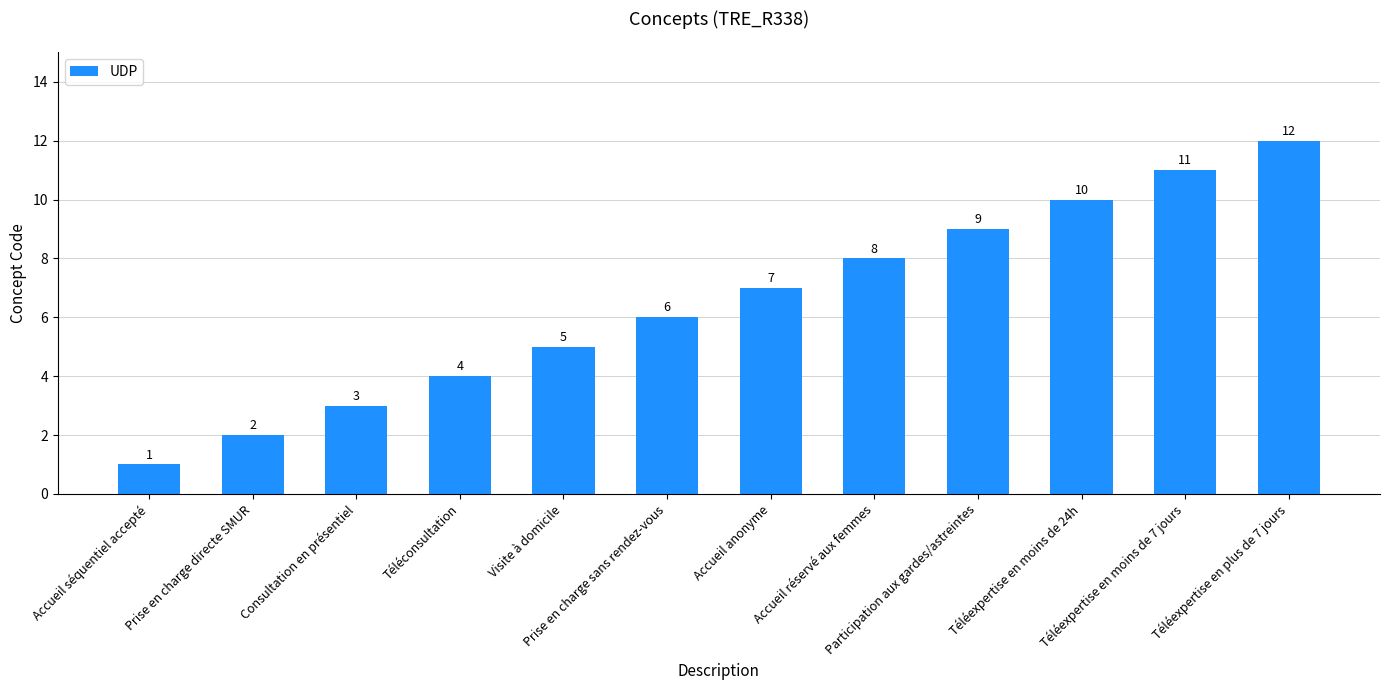

What is the value of the 4th bar from the left?

4